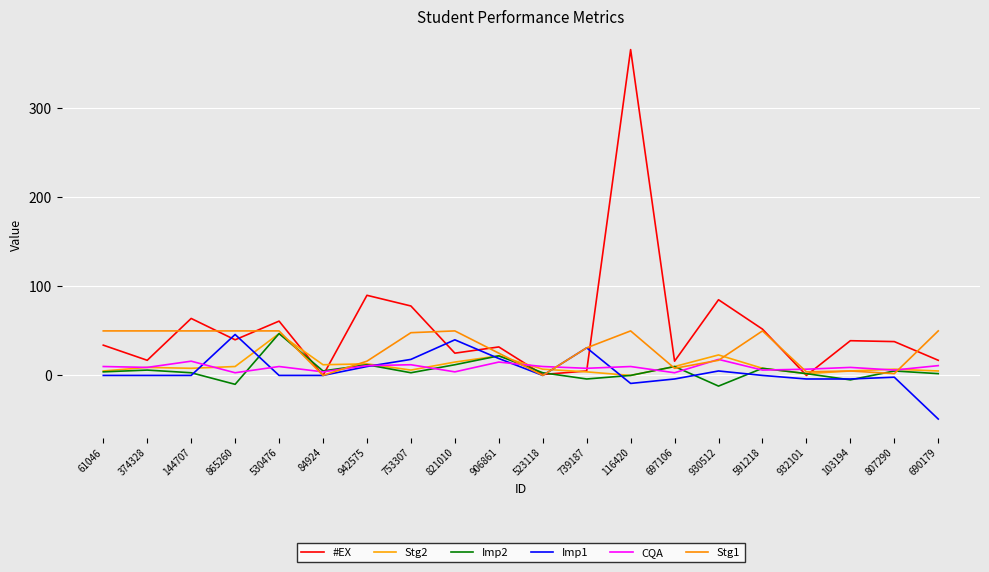

Is this an area chart (filled region under the line)?

No